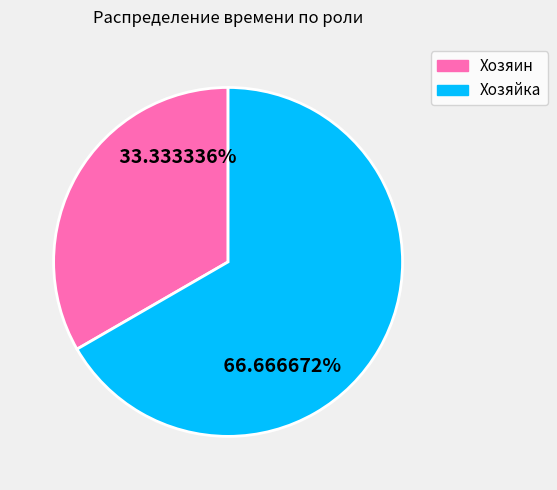

Is there a majority slice in this chart?

Yes